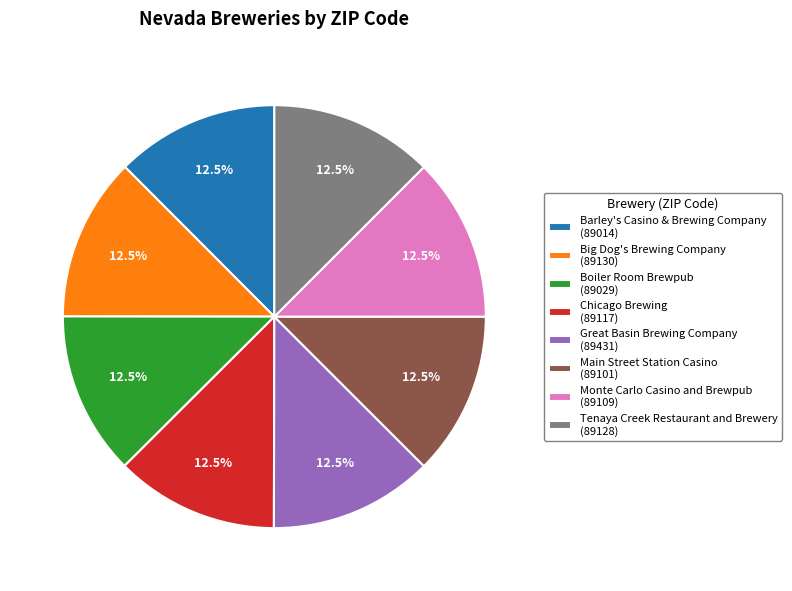

Does Main Street Station Casino (89101) account for over 50% of the chart?

No